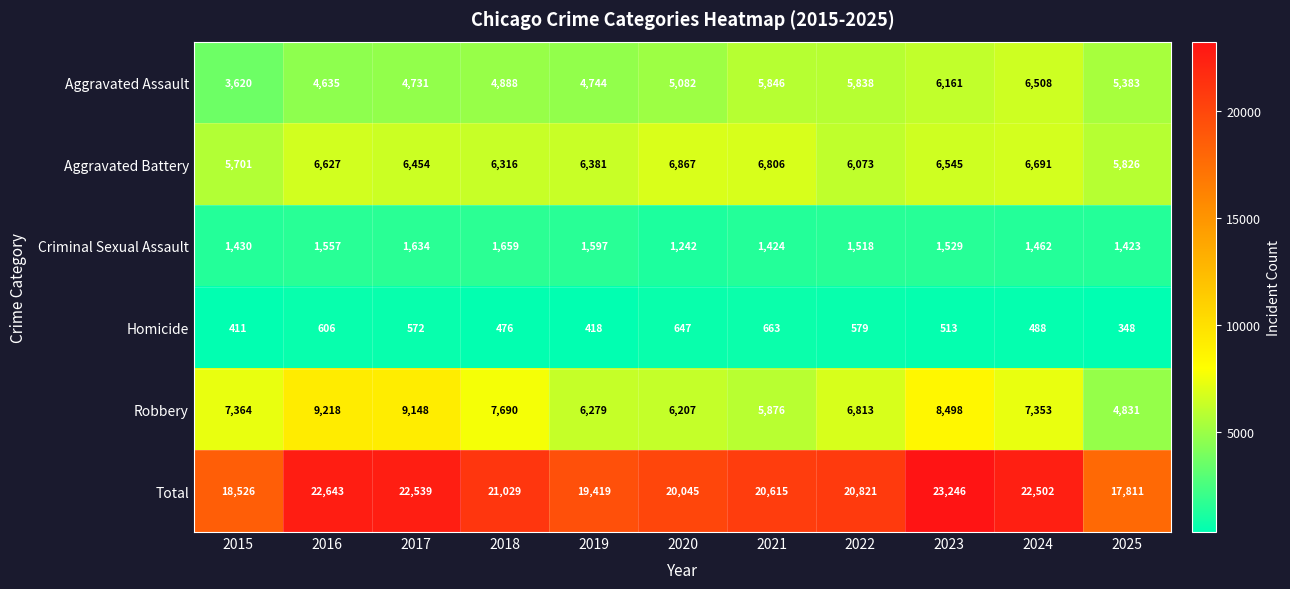

What is the spread (max minus min) of values at 2023?

22733